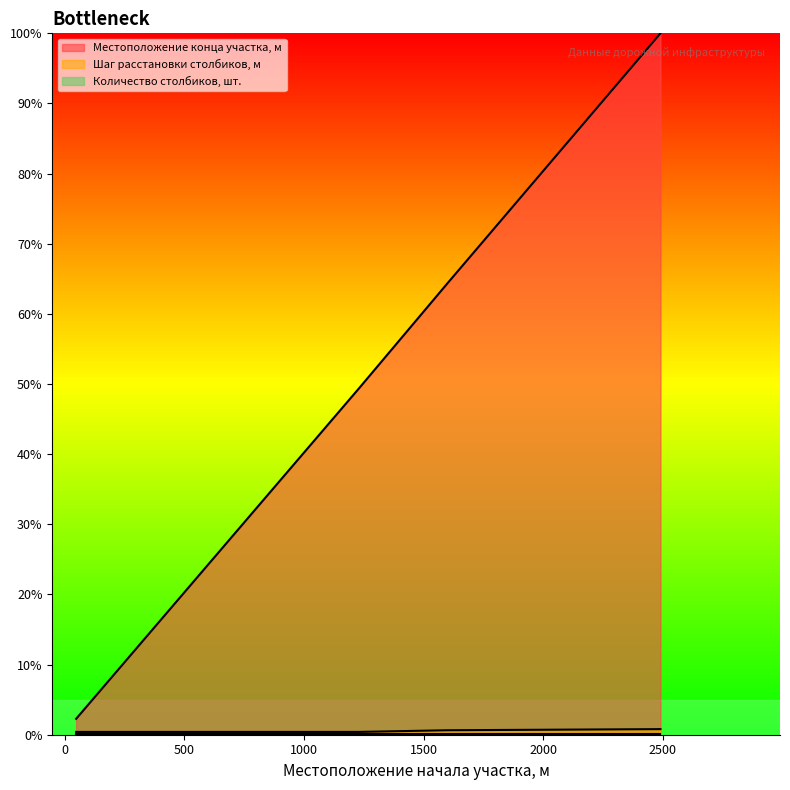

List the series in order of their peak value, highest first.

Местоположение конца участка, м, Шаг расстановки столбиков, м